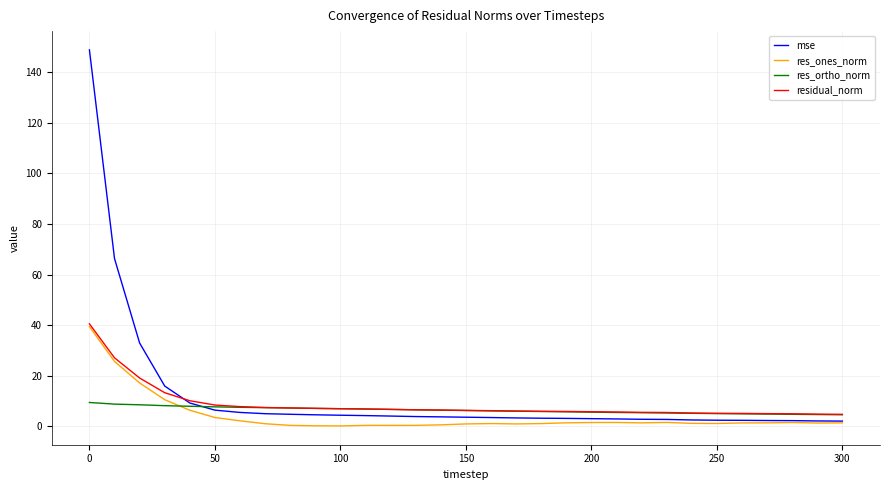

Which series has the largest range (max minus min)?

mse